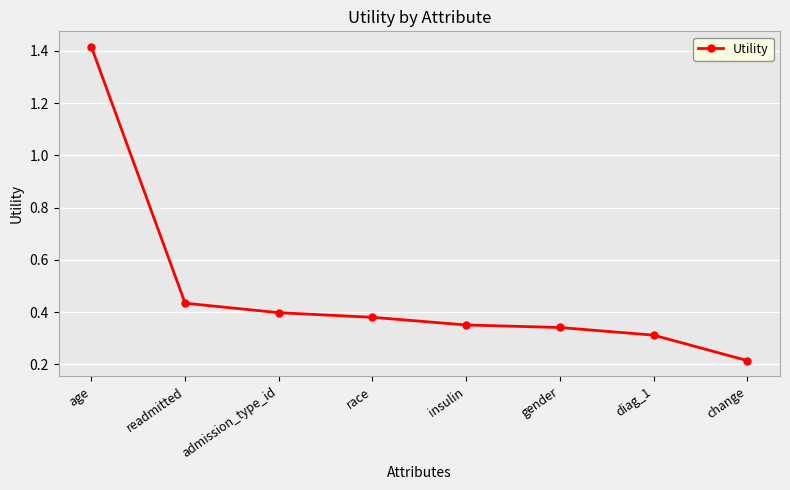

Count the values in the range 0 to 1.

7